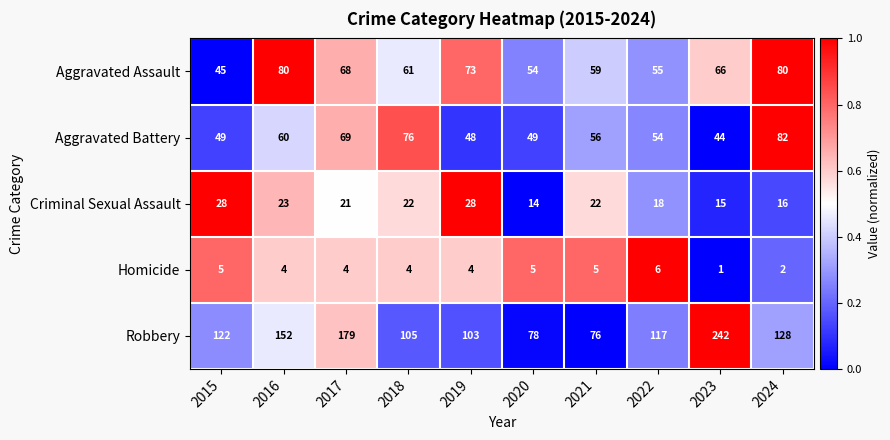

What is the approximate value of Aggravated Assault at 2021, to the nearest 10?

60